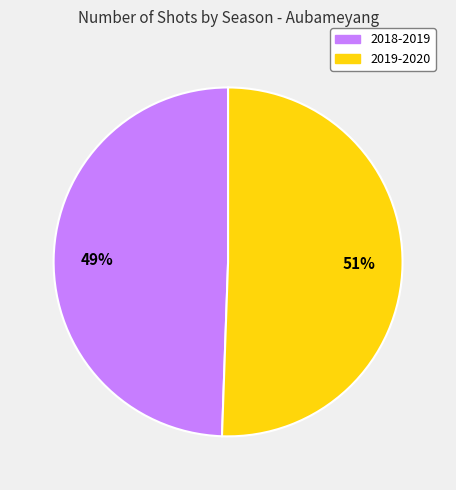

True or false: 2018-2019 accounts for 49% of the total.

True